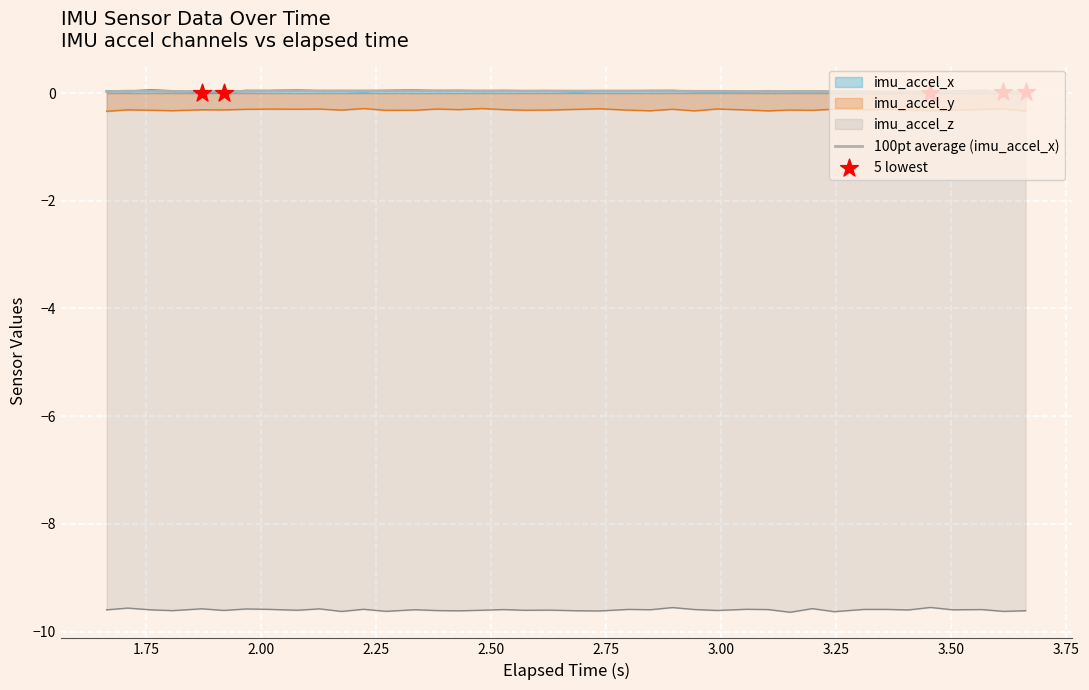

What are all the series names shown in the legend?

imu_accel_x, imu_accel_y, imu_accel_z